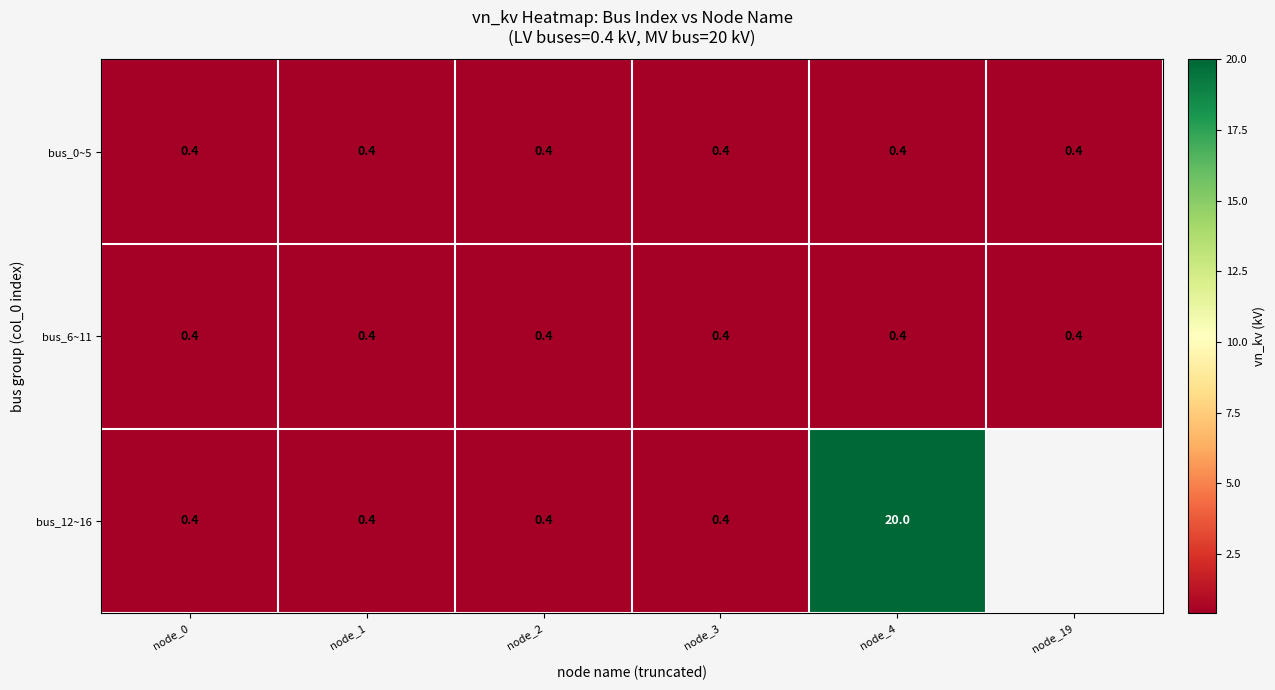

What is the sum of all bus_6~11 values?

2.4